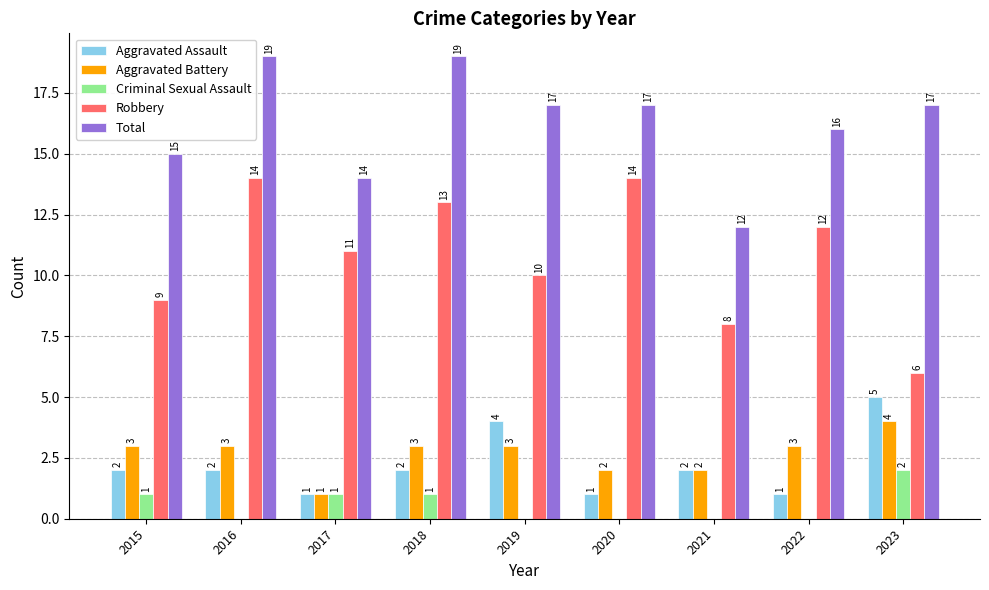

What are all the series names shown in the legend?

Aggravated Assault, Aggravated Battery, Criminal Sexual Assault, Robbery, Total